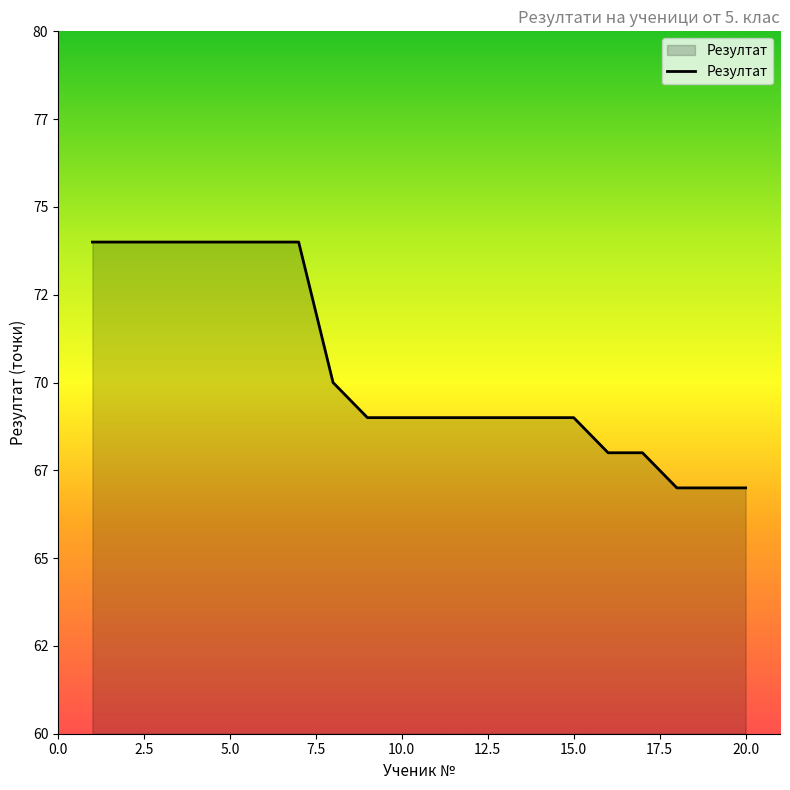

Does the chart display data point markers on the line(s)?

No